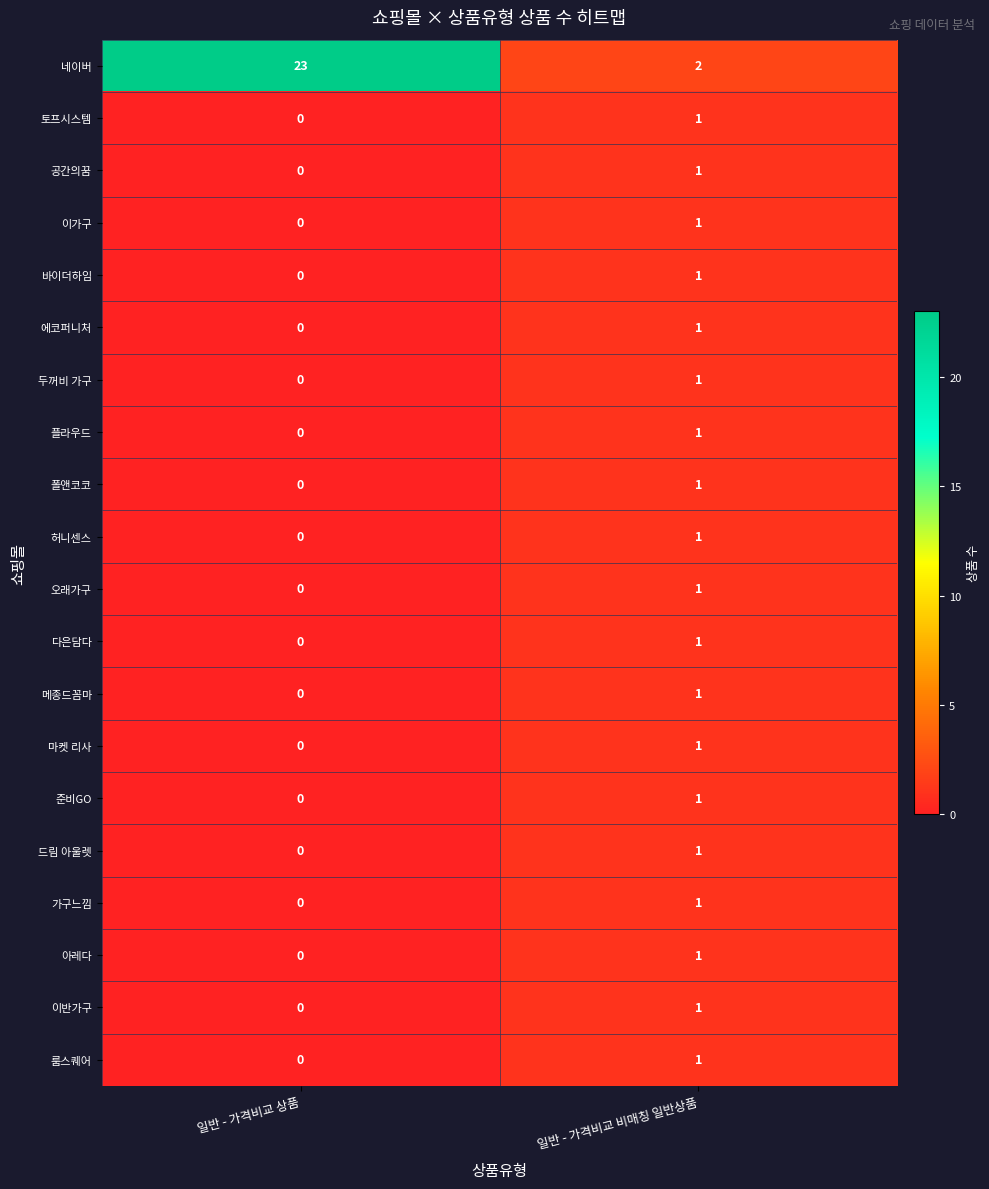

What is the sum of all 네이버 values?

25